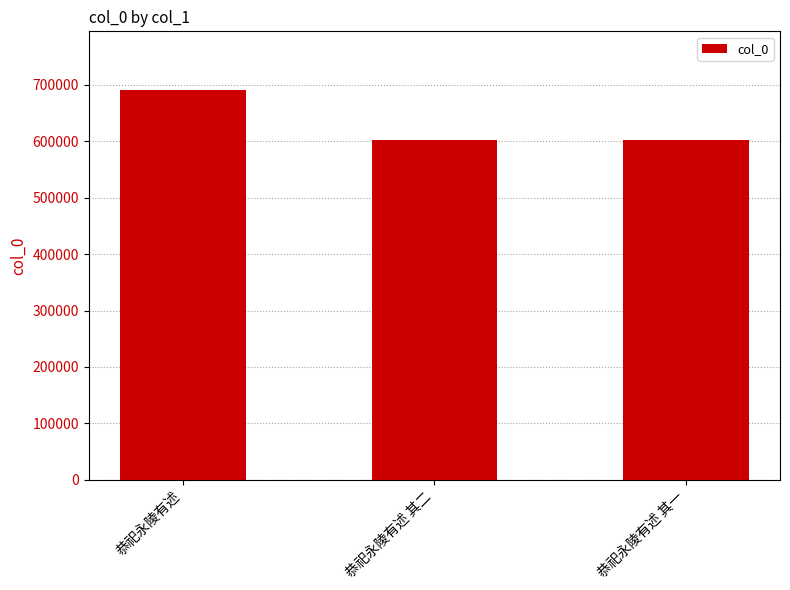

The value at 恭祀永陵有述 is 269530. True or false?

False